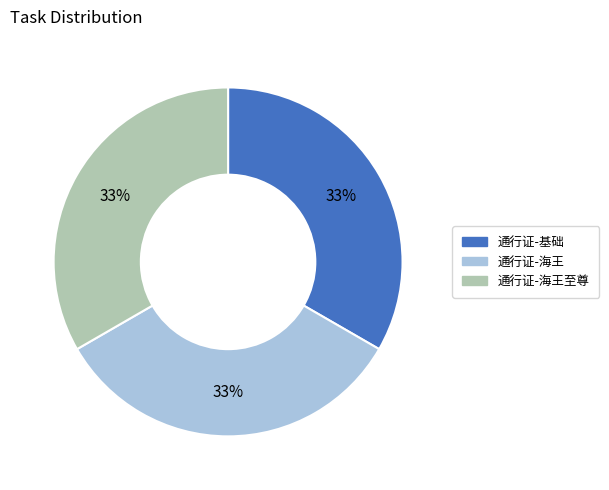

How many slices are in this pie chart?

3